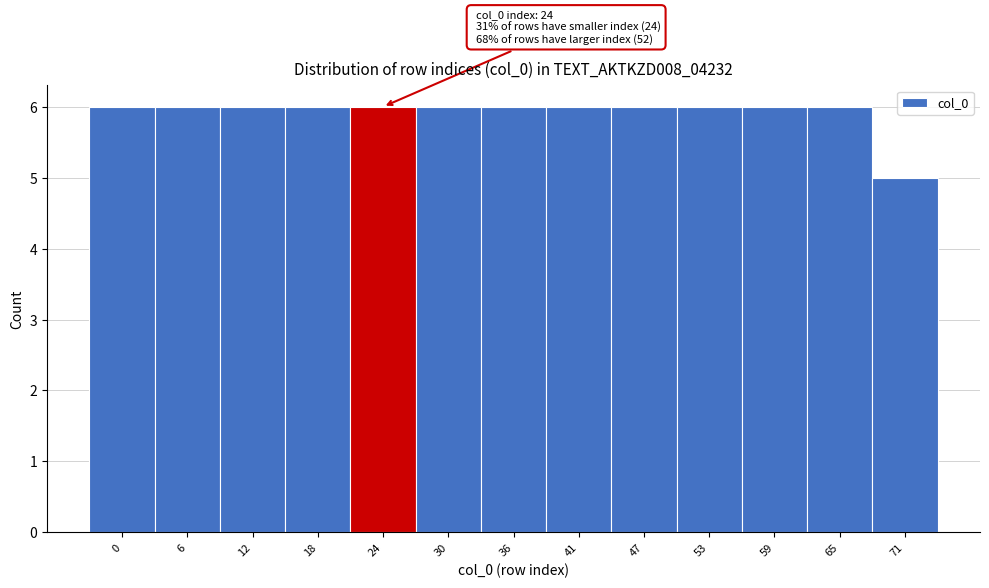

Reading left to right, extract all data points from this chart.

6	6	6	6	6	6	6	6	6	6	6	6	5